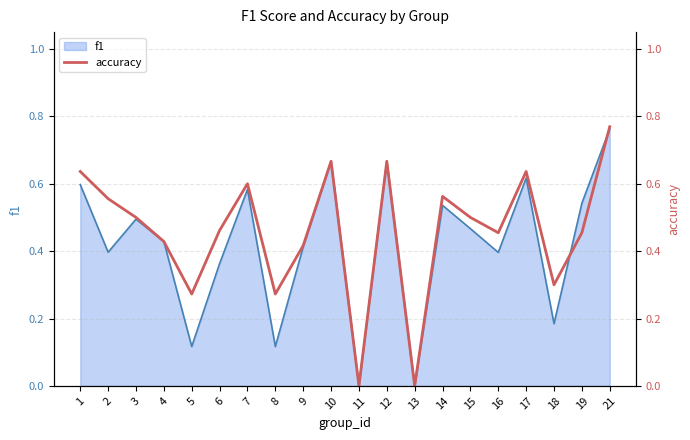

Is it true that f1 equals 0.2 at 4?

False